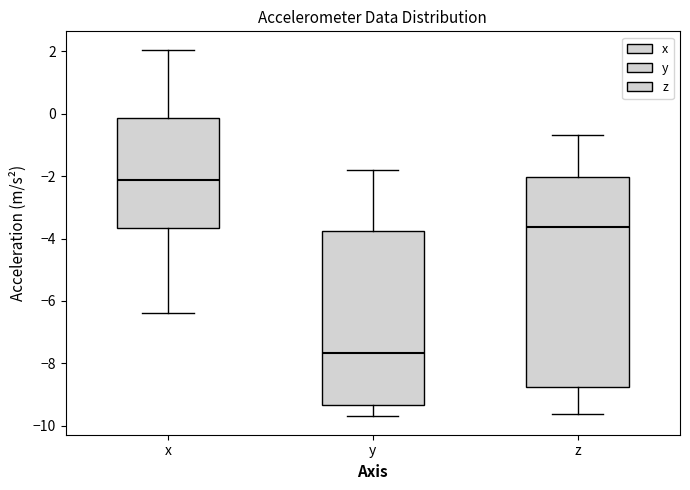

Comparing the boxes themselves (not the whiskers), which one is the tallest?

z